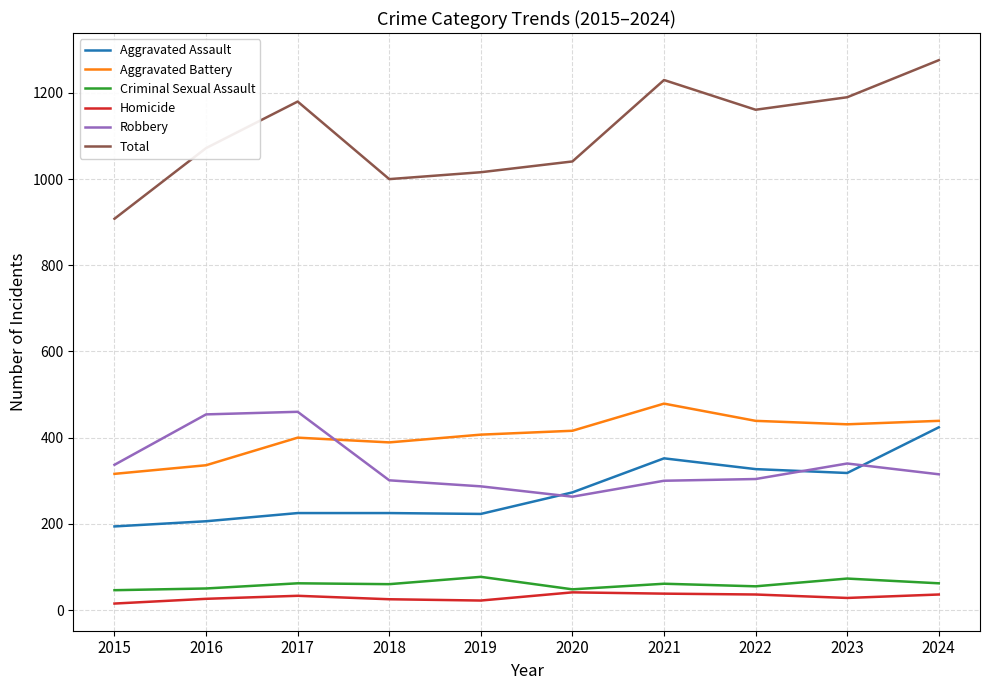

Between 2021 and 2024, which series saw the biggest shift?

Aggravated Assault